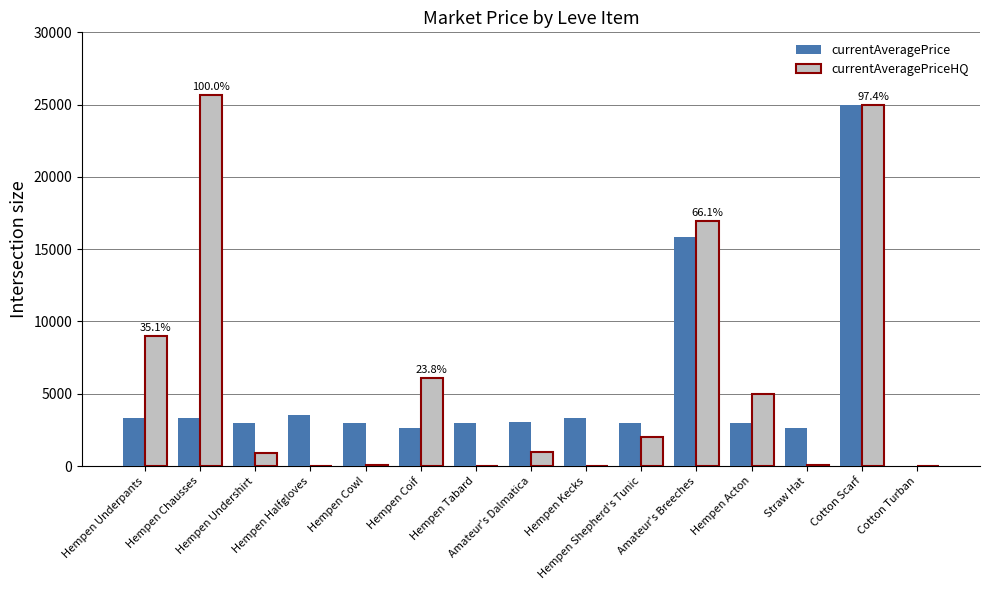

What is the maximum value shown in the chart?

25666.7